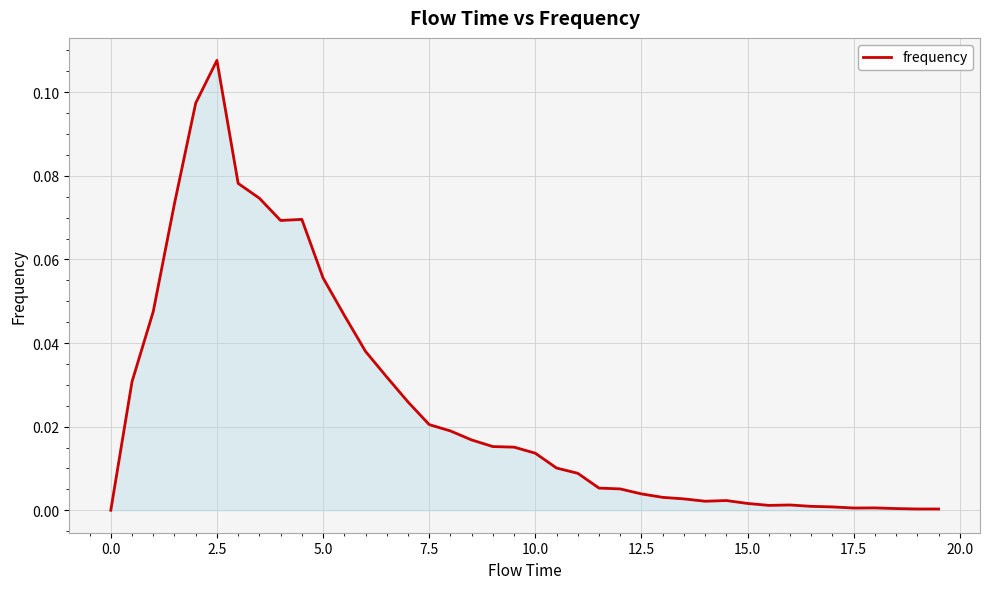

What is the sum of all values?

1.0